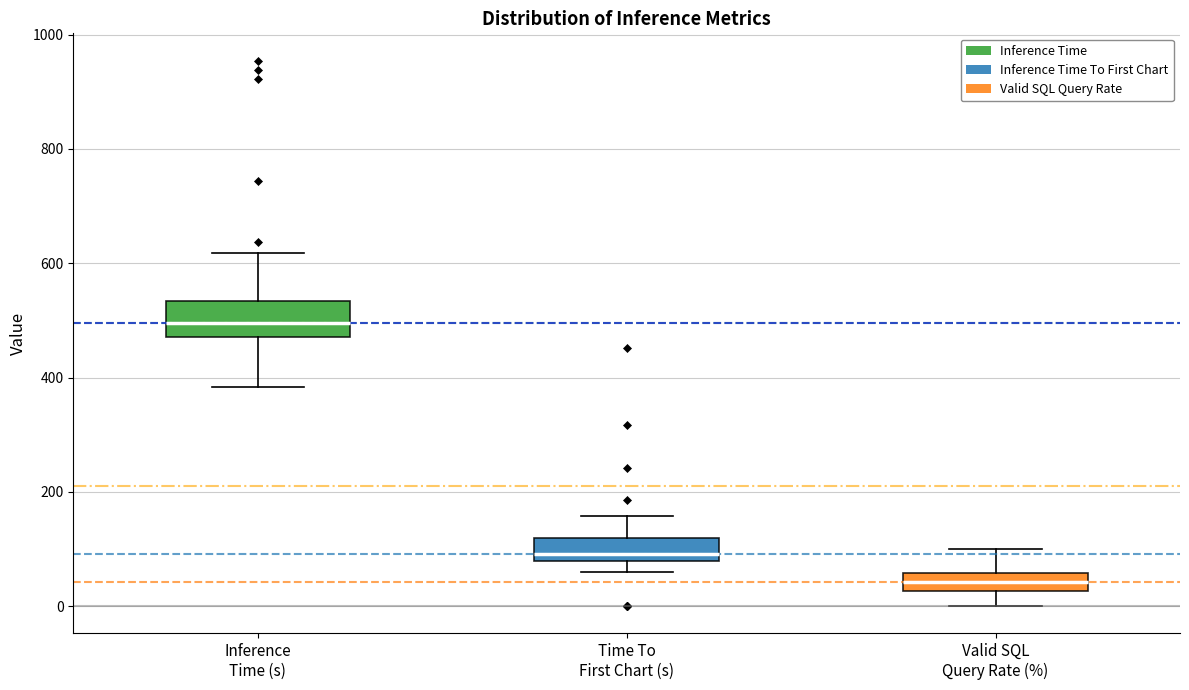

Comparing the boxes themselves (not the whiskers), which one is the tallest?

Inference Time (s)